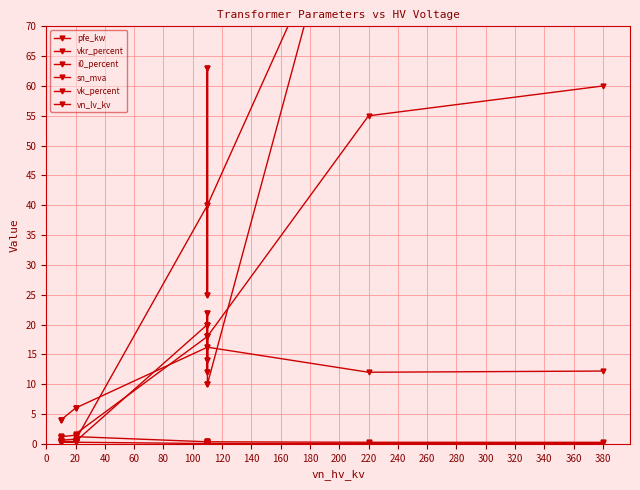

How many times do pfe_kw and vkr_percent cross each other?

3